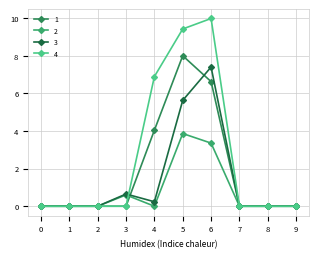

Between 3 and 5, which series saw the biggest shift?

4